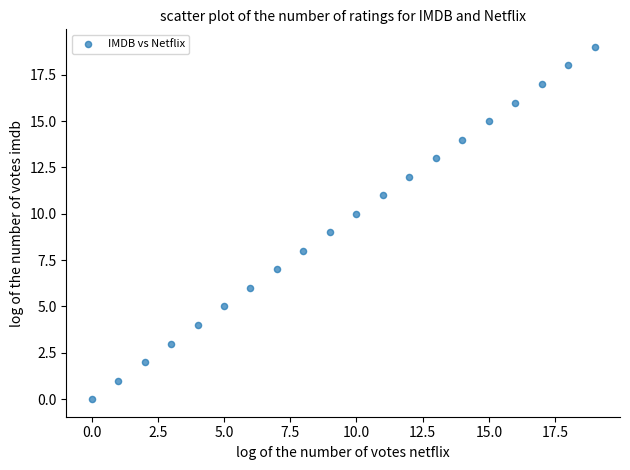

What is the range of Y values (max minus min)?

19